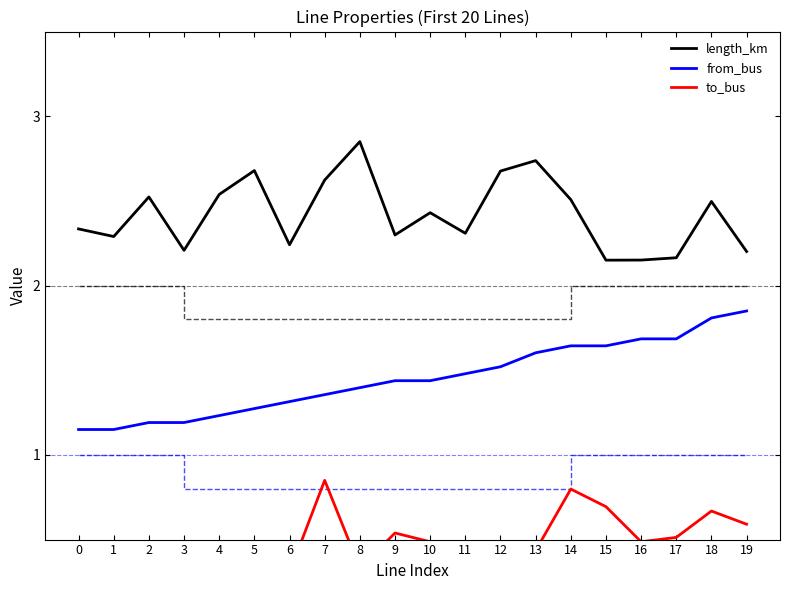

Reading right to left, transcribe all the data shown in this chart.

length_km: 19=2.2	18=2.5	17=2.2	16=2.2	15=2.1	14=2.5	13=2.7	12=2.7	11=2.3	10=2.4	9=2.3	8=2.9	7=2.6	6=2.2	5=2.7	4=2.5	3=2.2	2=2.5	1=2.3	0=2.3
from_bus: 19=1.8	18=1.8	17=1.7	16=1.7	15=1.6	14=1.6	13=1.6	12=1.5	11=1.5	10=1.4	9=1.4	8=1.4	7=1.4	6=1.3	5=1.3	4=1.2	3=1.2	2=1.2	1=1.1	0=1.1
to_bus: 19=0.6	18=0.7	17=0.5	16=0.5	15=0.7	14=0.8	13=0.4	12=0.4	11=0.4	10=0.5	9=0.5	8=0.3	7=0.8	6=0.3	5=0.3	4=0.3	3=0.2	2=0.2	1=0.2	0=0.1